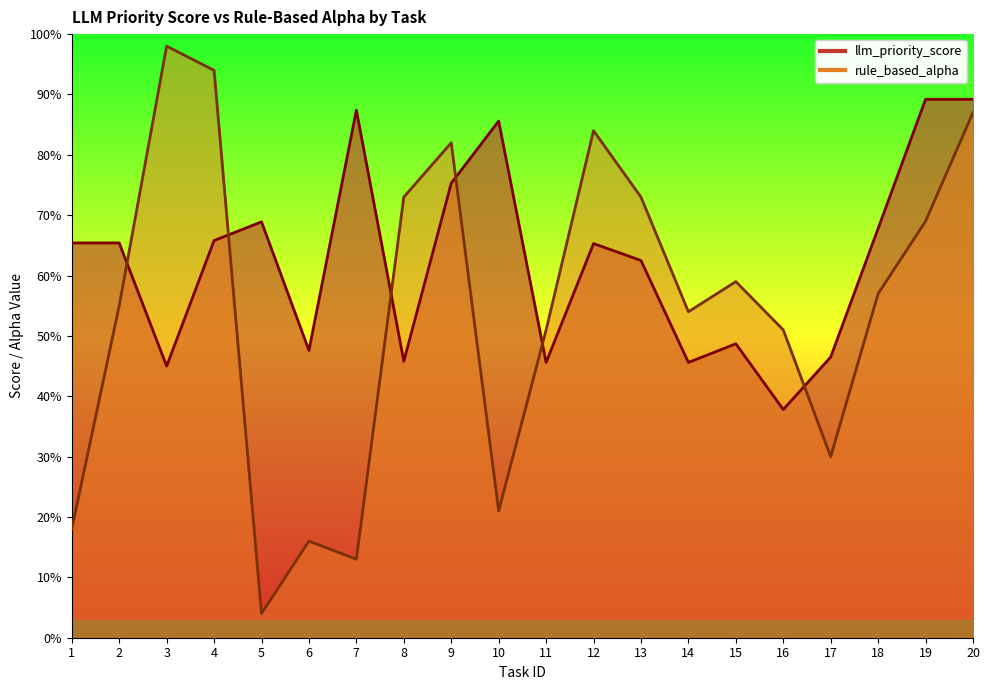

Reading right to left, what are all the values shown in this chart?

llm_priority_score: 20=0.9	19=0.9	18=0.7	17=0.5	16=0.4	15=0.5	14=0.5	13=0.6	12=0.7	11=0.5	10=0.9	9=0.8	8=0.5	7=0.9	6=0.5	5=0.7	4=0.7	3=0.5	2=0.7	1=0.7
rule_based_alpha: 20=0.9	19=0.7	18=0.6	17=0.3	16=0.5	15=0.6	14=0.5	13=0.7	12=0.8	11=0.5	10=0.2	9=0.8	8=0.7	7=0.1	6=0.2	5=0.0	4=0.9	3=1.0	2=0.6	1=0.2